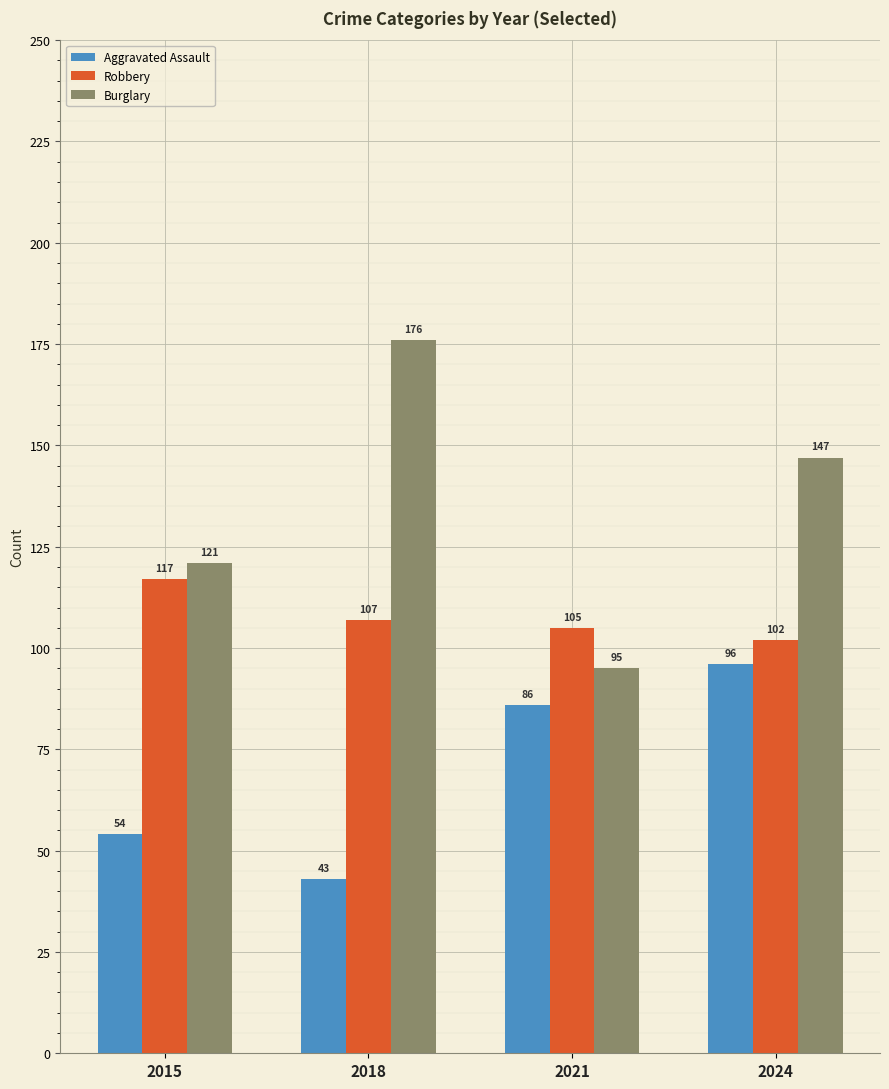

Count the number of categories in the chart.

4